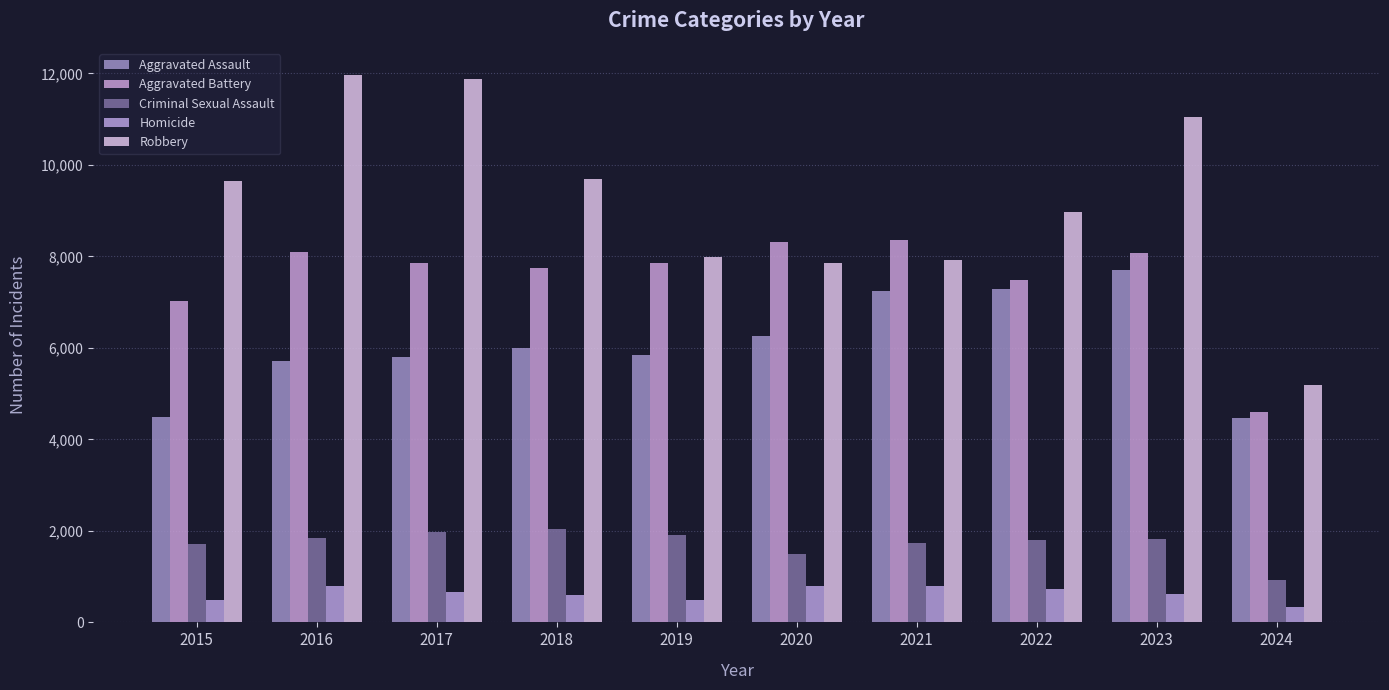

Count the number of categories in the chart.

10